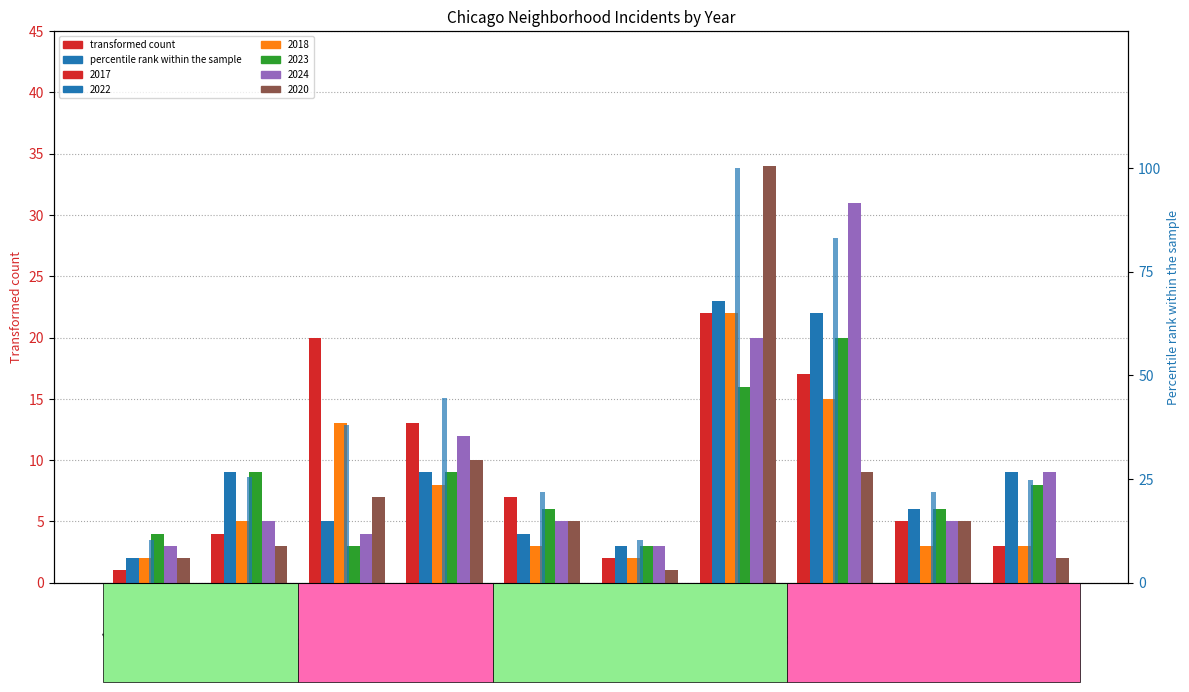

What is the sum of the values at Chatham and Humboldt Park?

69.3